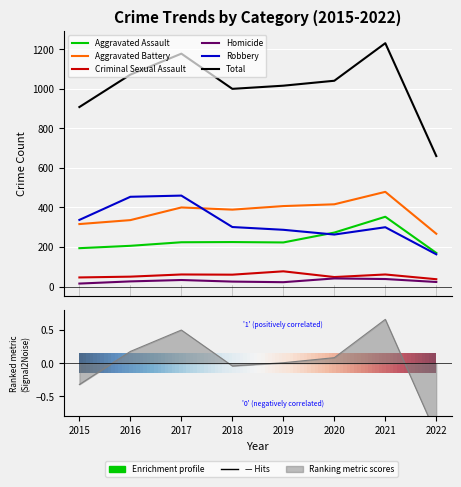

What is the value of the Aggravated Battery point at the 1st from the left?

316